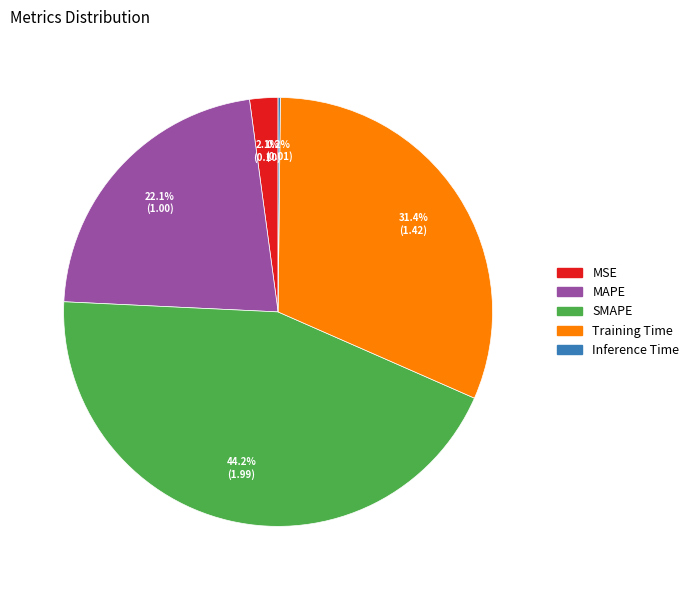

Which category has the biggest portion of the pie?

SMAPE